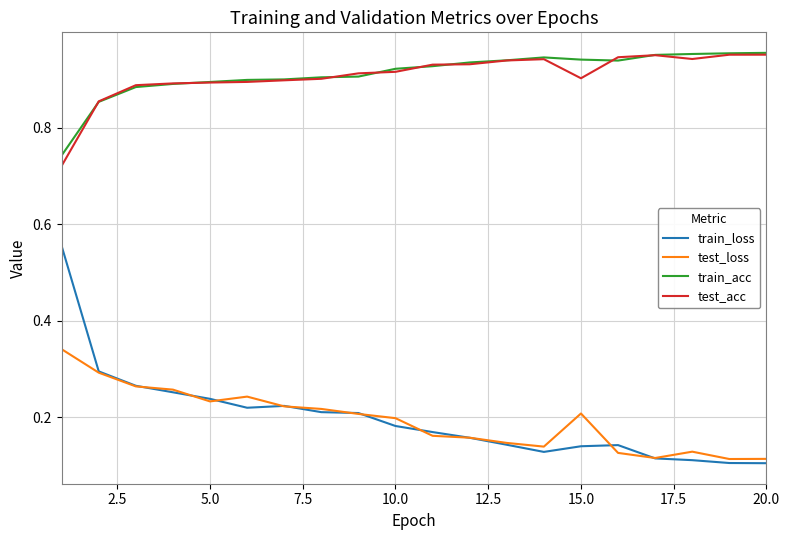

Which series has the widest spread of values?

train_loss